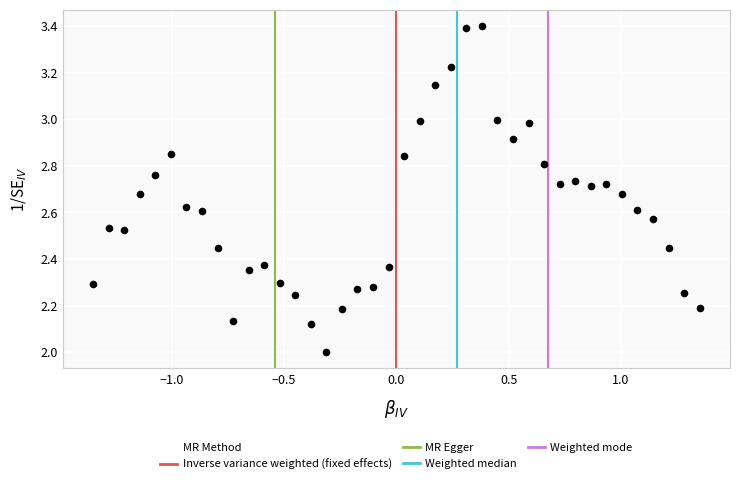

What is the range of Y values (max minus min)?

1.4